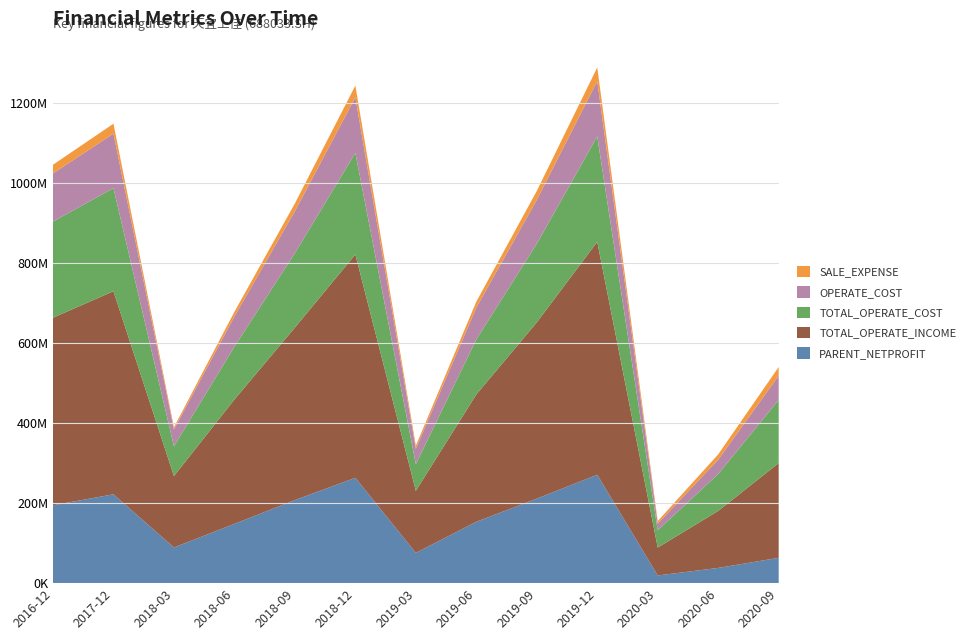

Reading left to right, list all the values displayed in this chart.

PARENT_NETPROFIT: 194542307.8	221930941.3	89170669.8	148094384.7	207538031.6	263110346.6	75602688.7	153324519.3	211113520.7	270724056.4	19214432.3	38093430.6	63268103.8
TOTAL_OPERATE_INCOME: 468421794.2	507134038.4	178330991.3	310545597.8	430819607.3	557896178.8	155080643.9	317903250.9	440232059.2	581837174.6	69688211.5	142301417.7	236610026.6
TOTAL_OPERATE_COST: 240106348.1	257628375.1	74381547.9	132128834.7	185925783.0	253726996.0	66521297.9	137420333.1	196443896.5	263296824.4	43155149.1	92202613.9	157725827.1
OPERATE_COST: 120276874.8	136302904.6	42121129.9	75403796.3	104749999.5	138850865.8	38613205.1	79575870.8	109558829.7	138154528.9	16709476.2	35767778.5	60586780.5
SALE_EXPENSE: 21713213.9	24577215.4	5363884.9	11579745.9	19302695.5	29266534.2	7515649.8	14727959.6	22207051.4	34052438.7	6264880.4	13363453.8	21630572.0